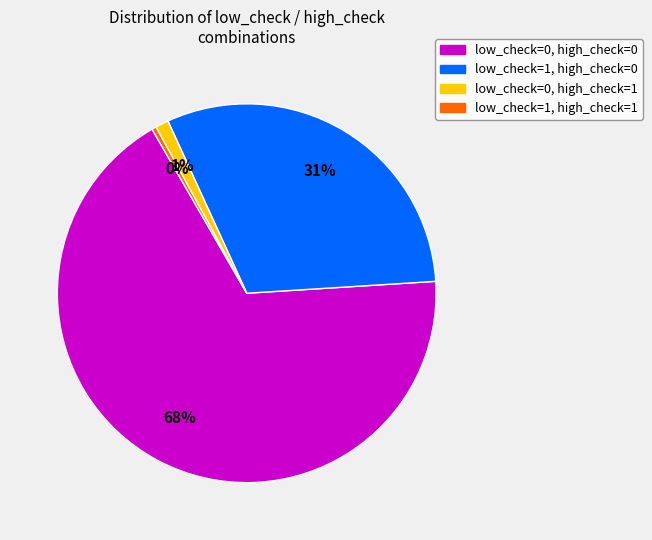

Does low_check=1, high_check=0 represent more than half of the total?

No